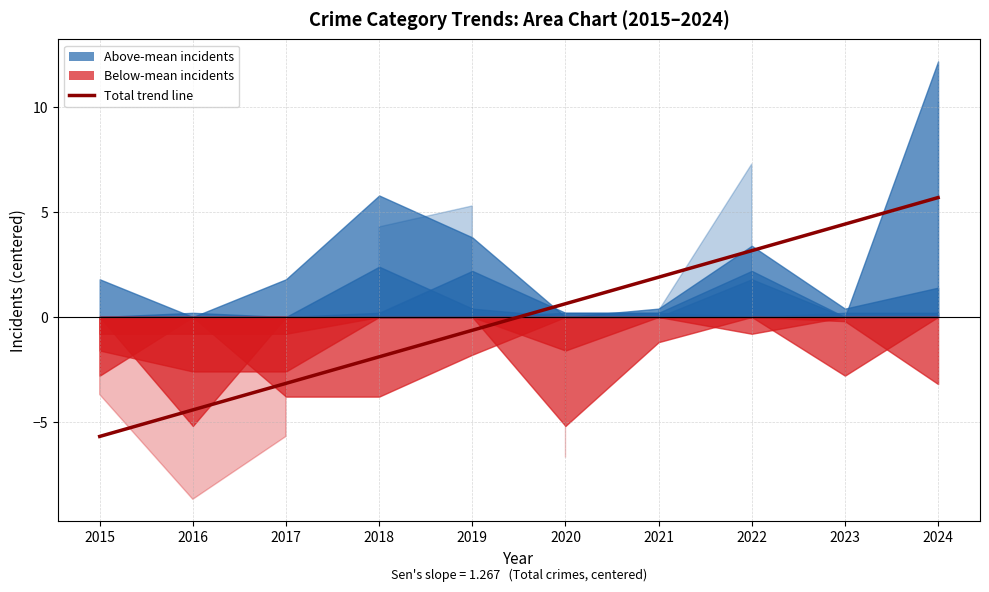

At which category does the chart reach its peak across all series?

2024